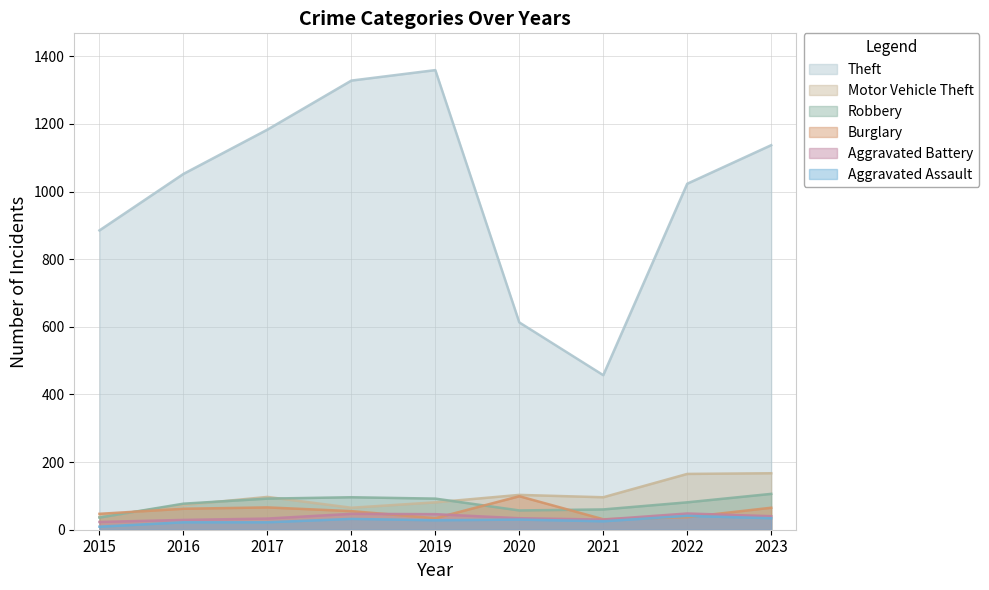

Reading left to right, extract all data points from this chart.

Theft: 885	1052	1183	1328	1359	613	457	1023	1137
Motor Vehicle Theft: 38	73	97	65	81	103	96	165	167
Robbery: 36	77	92	96	92	57	60	81	106
Burglary: 47	62	66	55	34	99	31	37	65
Aggravated Battery: 23	29	33	47	46	34	30	48	40
Aggravated Assault: 9	22	22	32	28	30	25	41	34